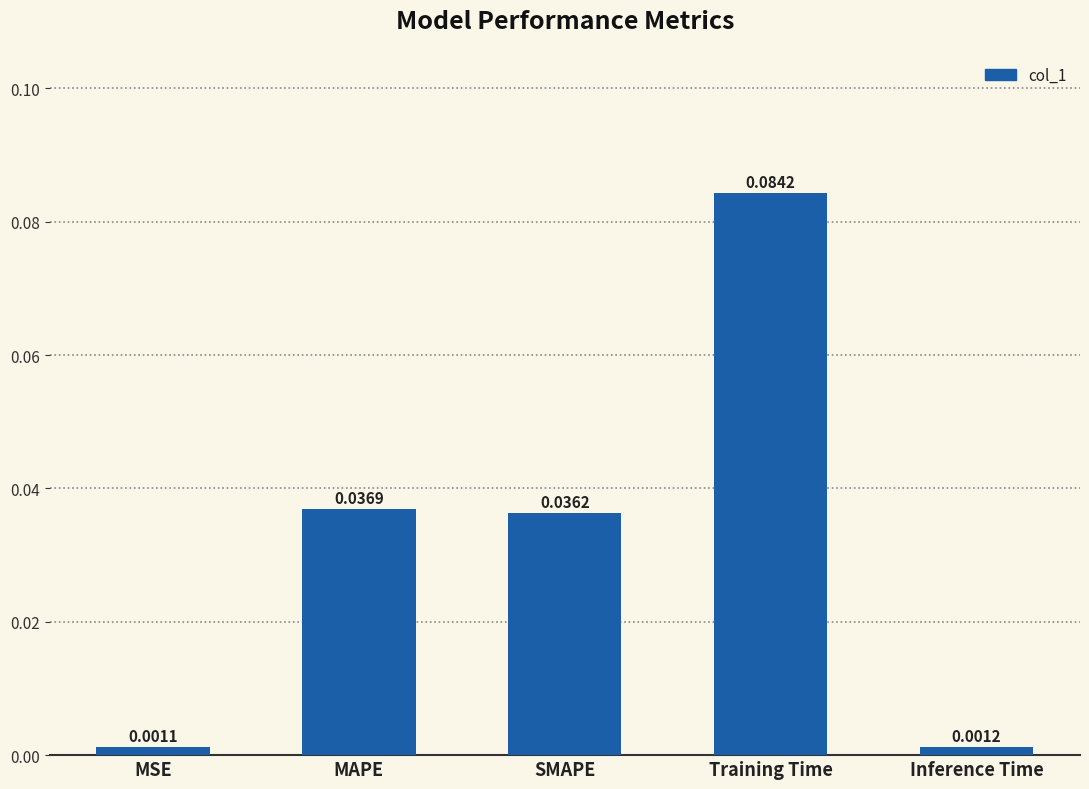

At which category does the chart reach its peak across all series?

Training Time